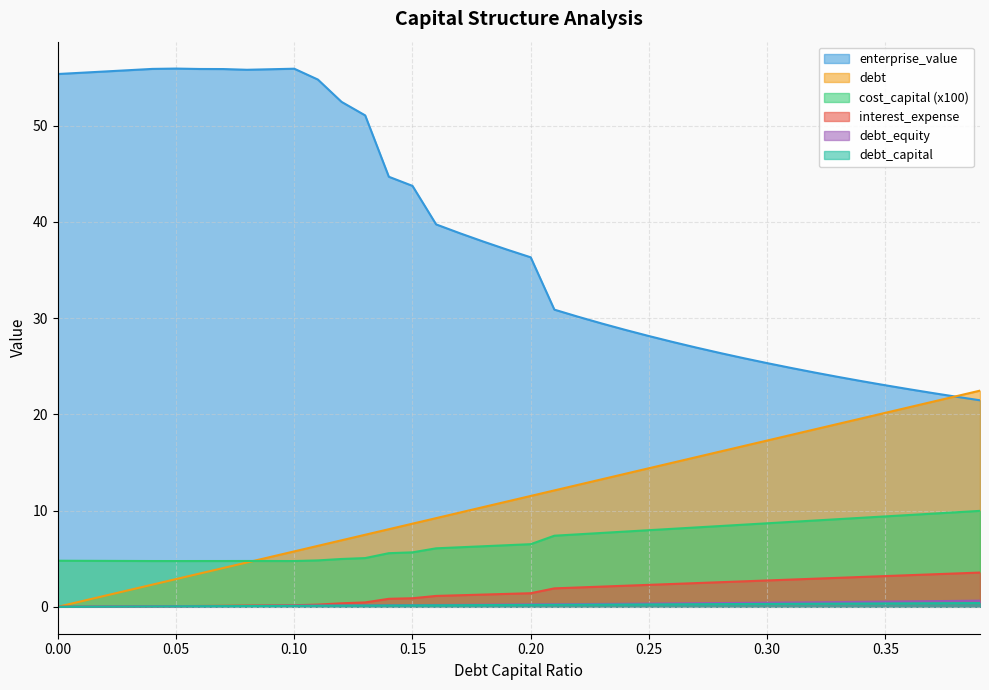

True or false: debt has more than 0 interior local peaks.

False